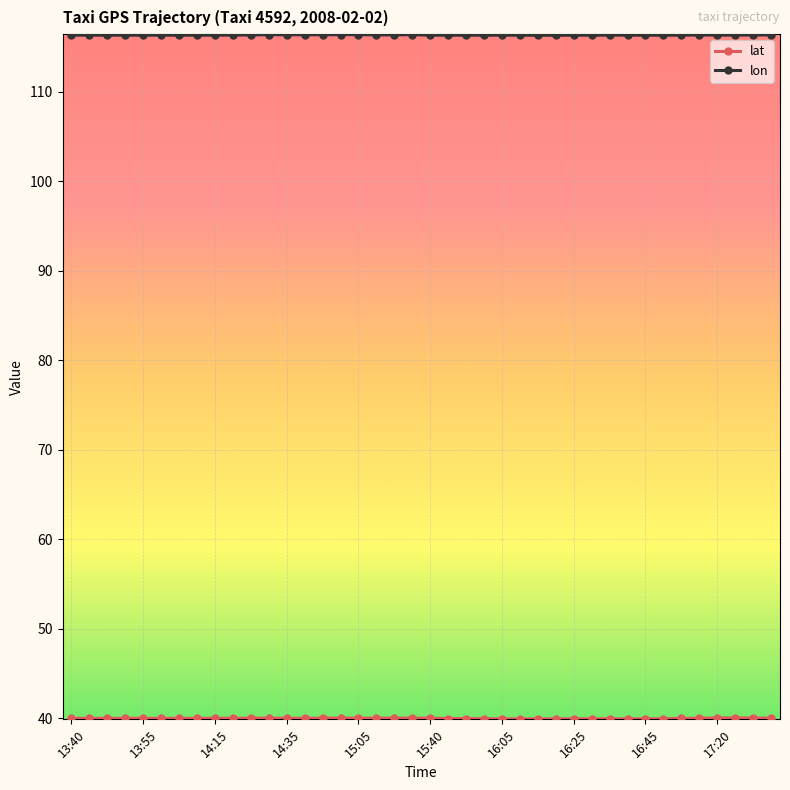

What is the value of the lon point at the 14th from the left?

116.4